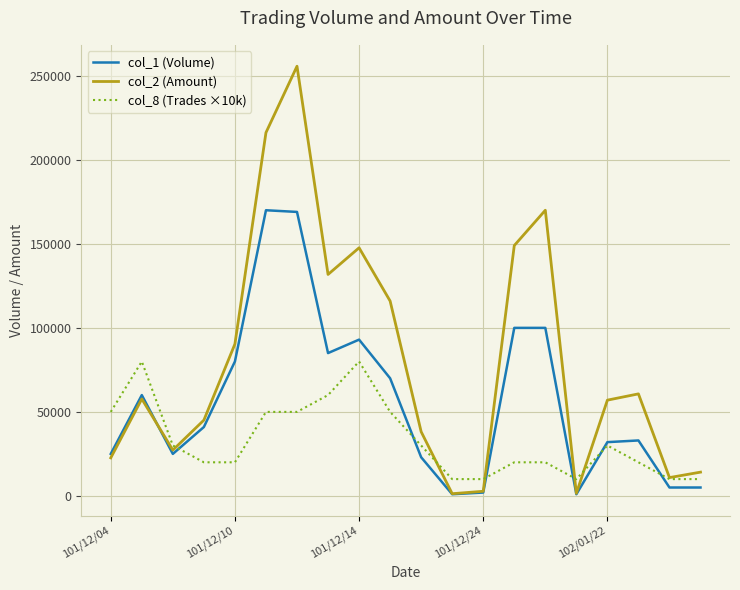

Rank the series by their maximum value, from highest to lowest.

col_2 (Amount), col_1 (Volume), col_8 (Trades ×10k)